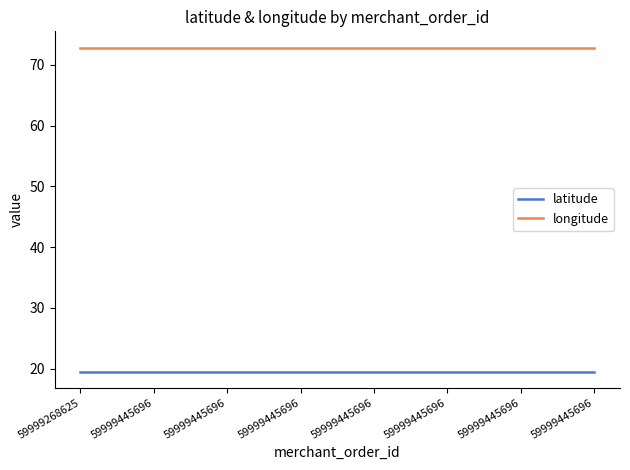

Rank the series at 59999445696 from highest to lowest value.

longitude, latitude